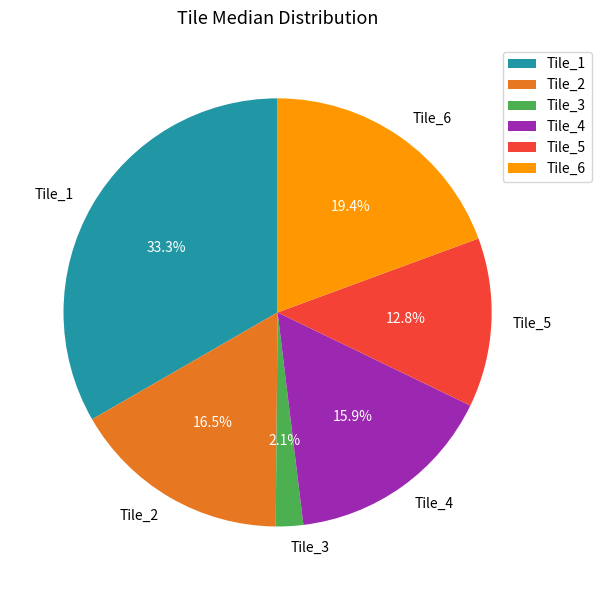

Which category has the smallest portion of the pie?

Tile_3